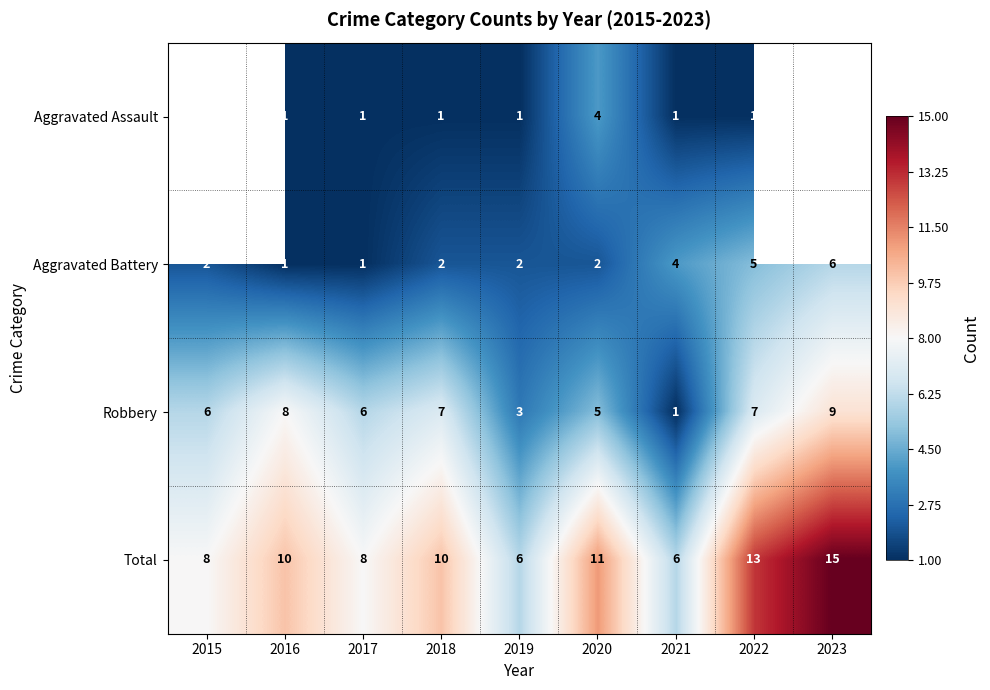

What is the sum of the Robbery values at 2023 and 2019?

12